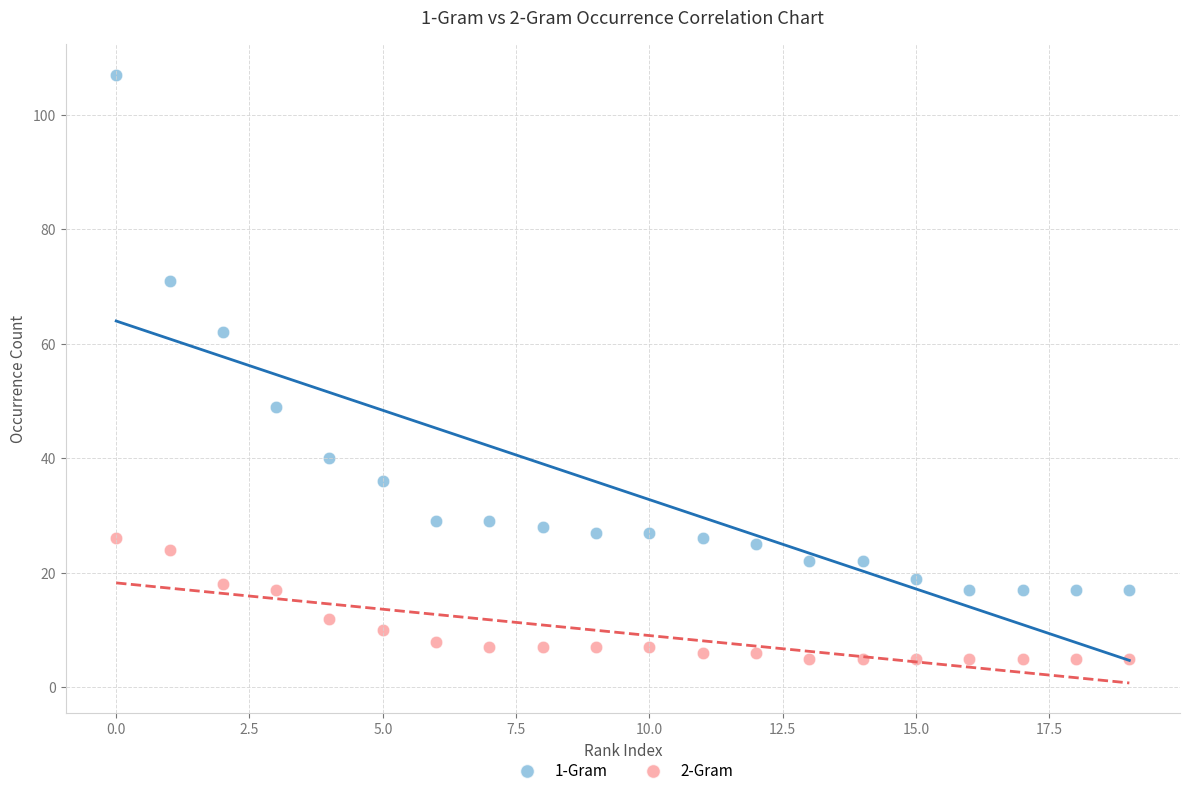

Across all data points, what is the range of Y values (max minus min)?

102